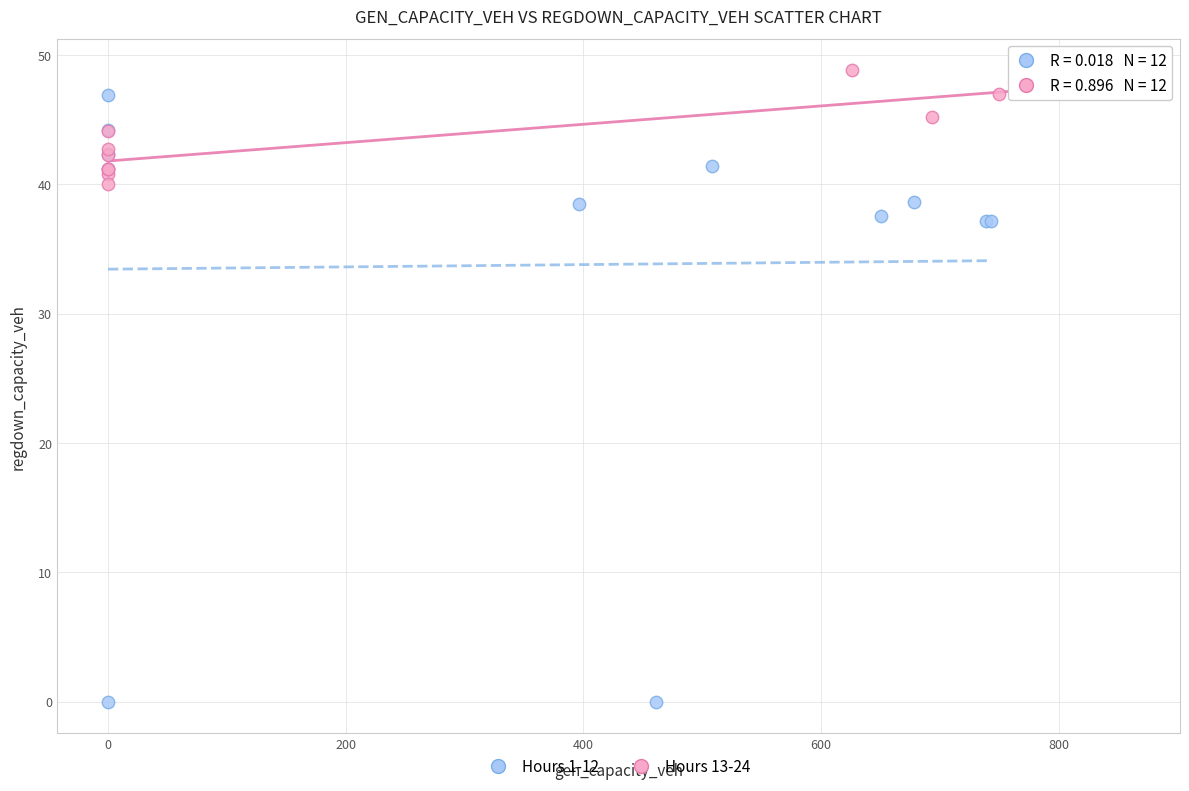

Which series reaches the minimum Y coordinate?

Hours 1-12